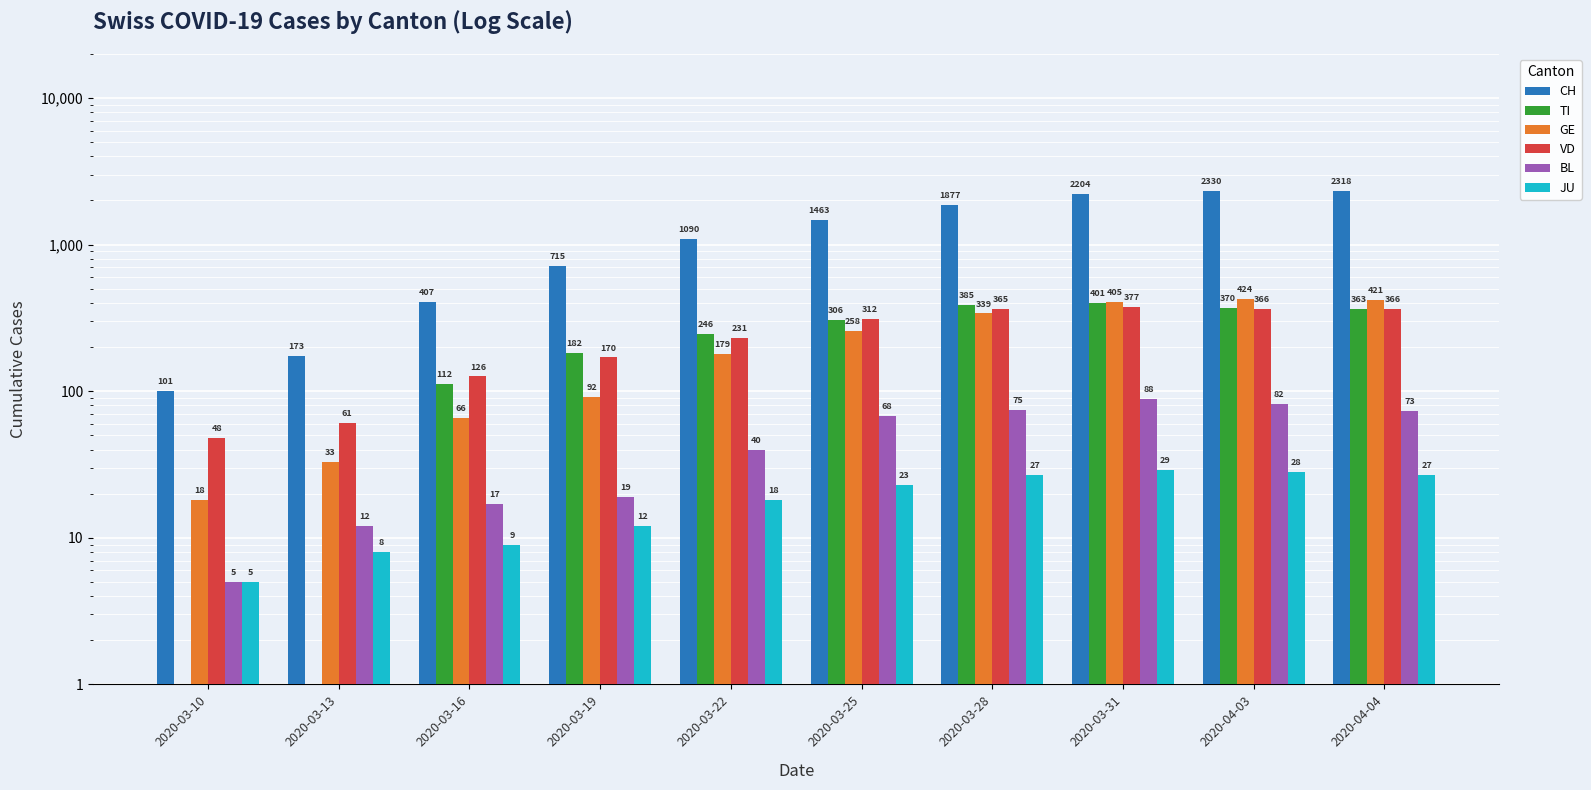

At which category is the sum across all series the highest?

2020-04-03